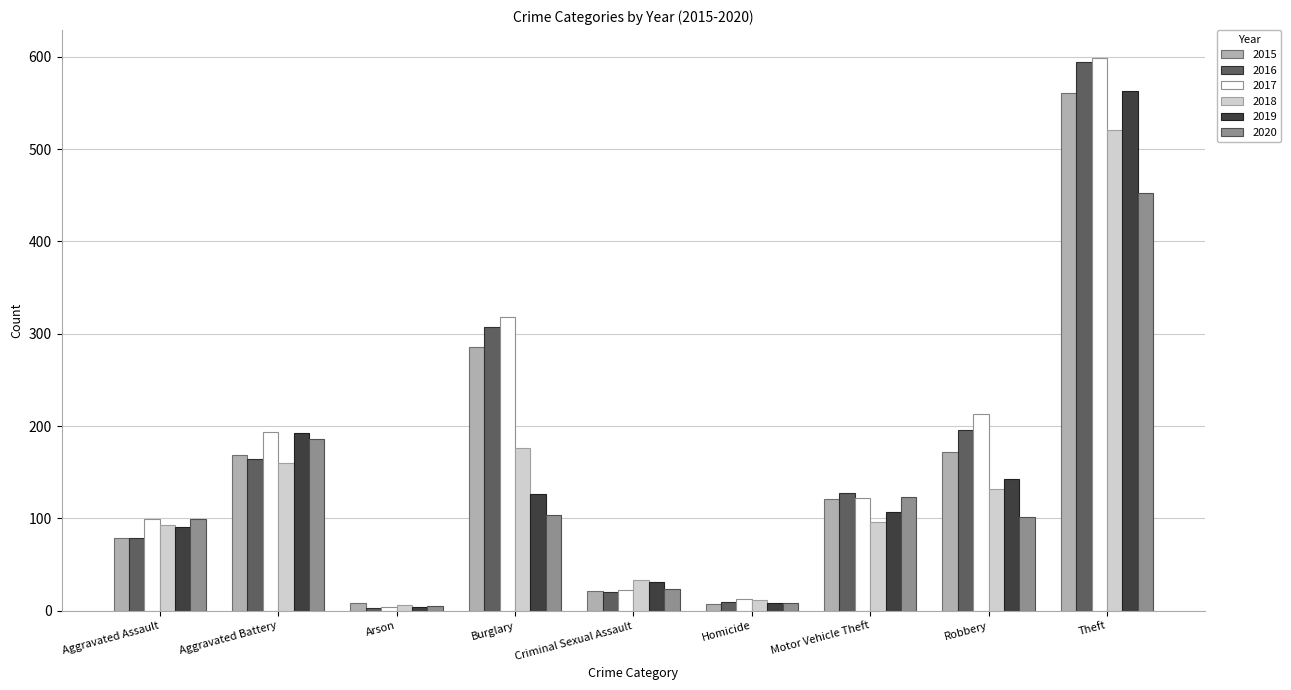

The 2019 series shows 91 at Aggravated Assault. True or false?

True